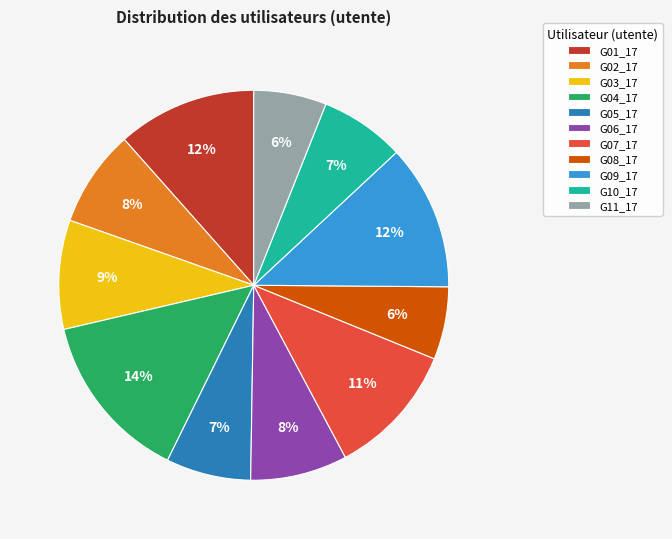

True or false: G11_17 accounts for 13% of the total.

False